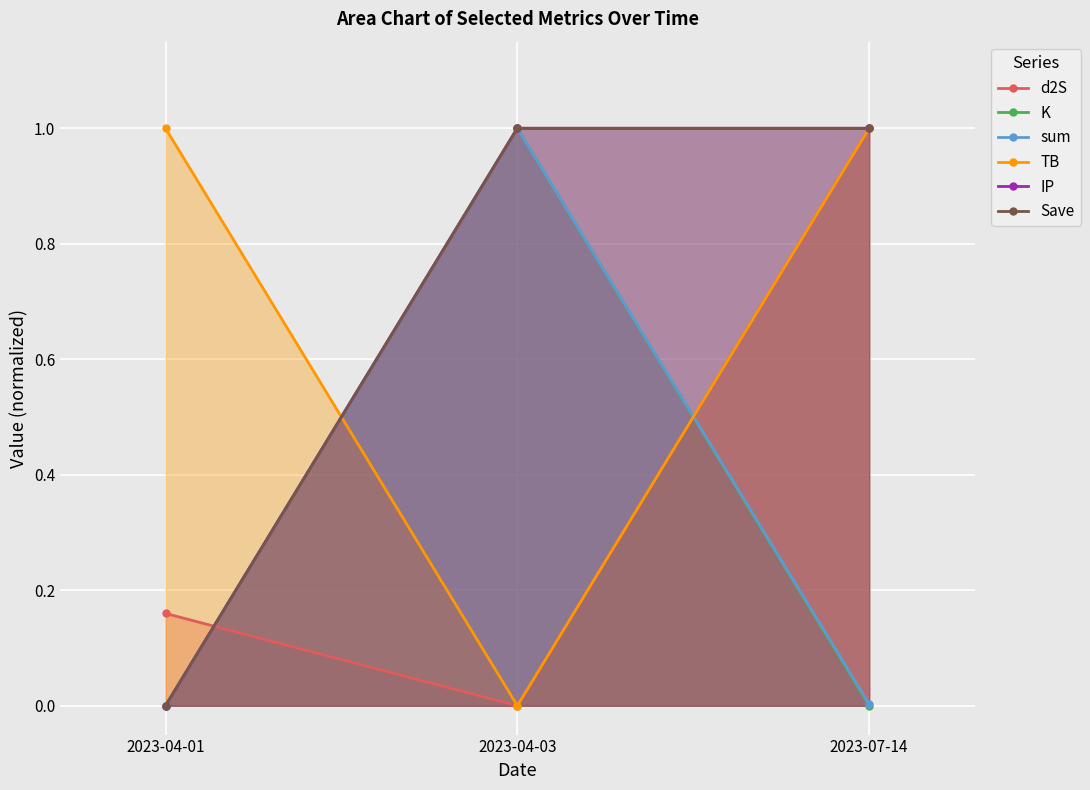

What is the value of the IP point at the 3rd from the left?

1.0